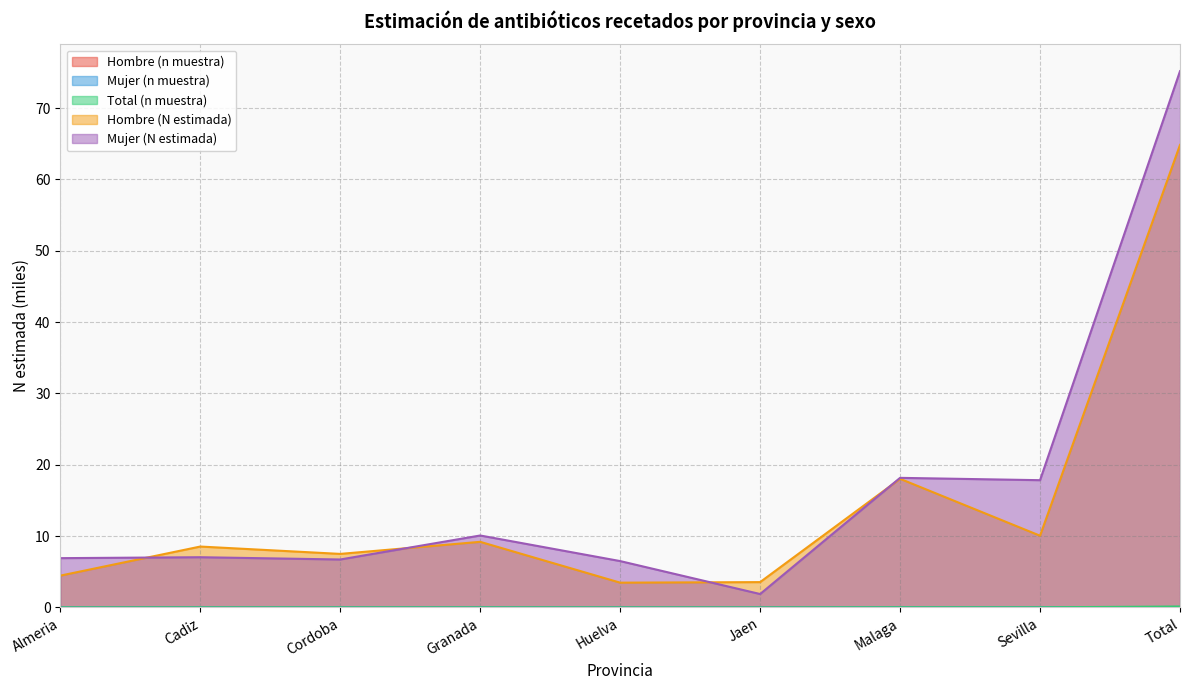

What position from the right is Sevilla?

2